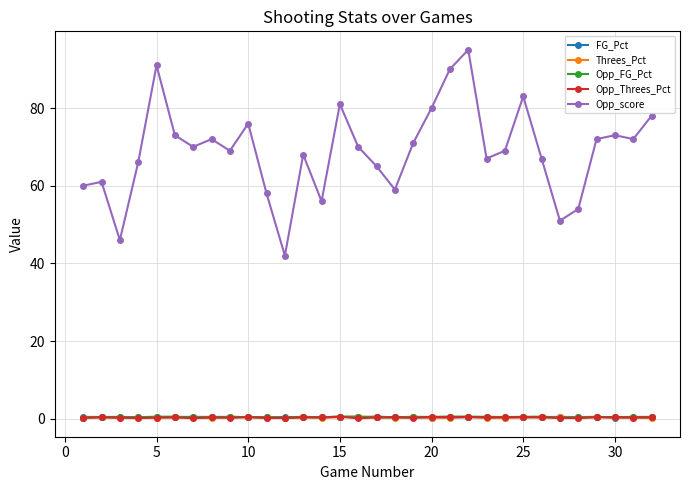

At how many categories does at least one series exceed 49?

30